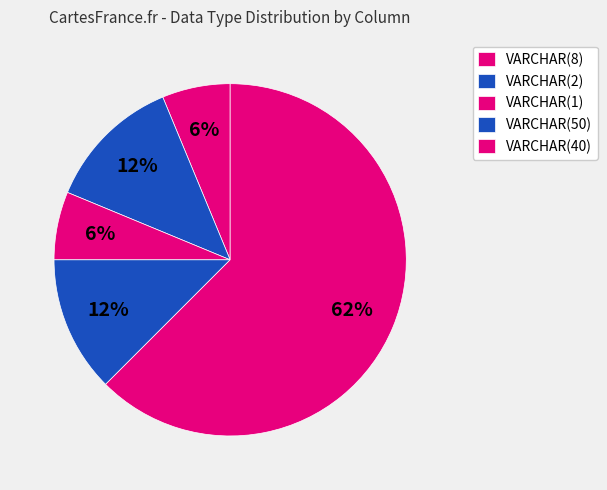

Count the number of slices in the pie.

5